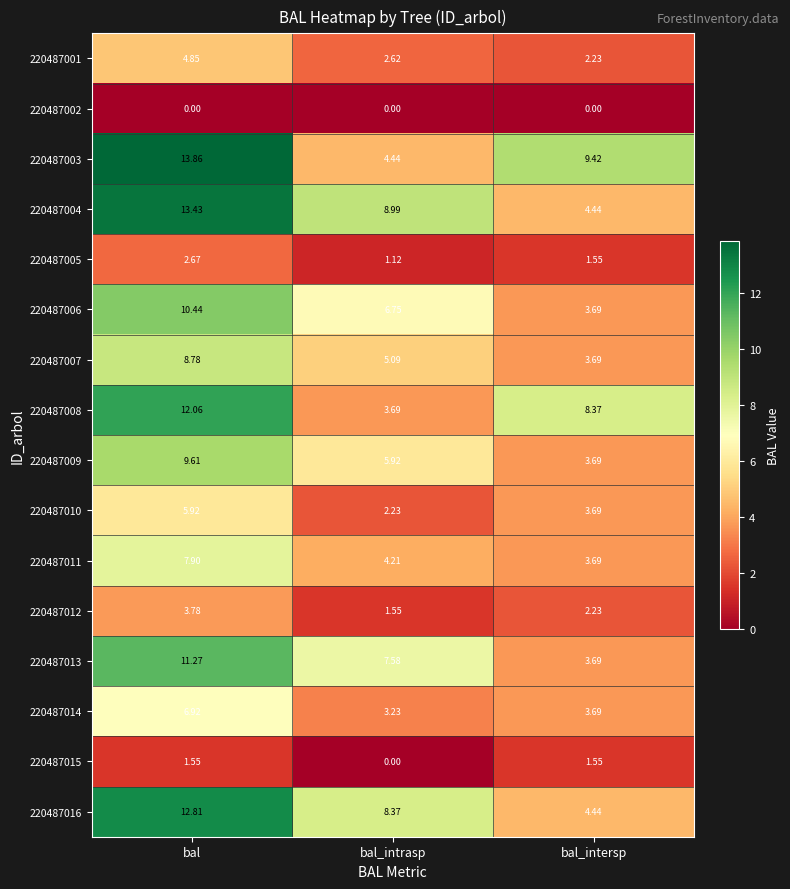

Which label corresponds to the largest value in the chart?

bal